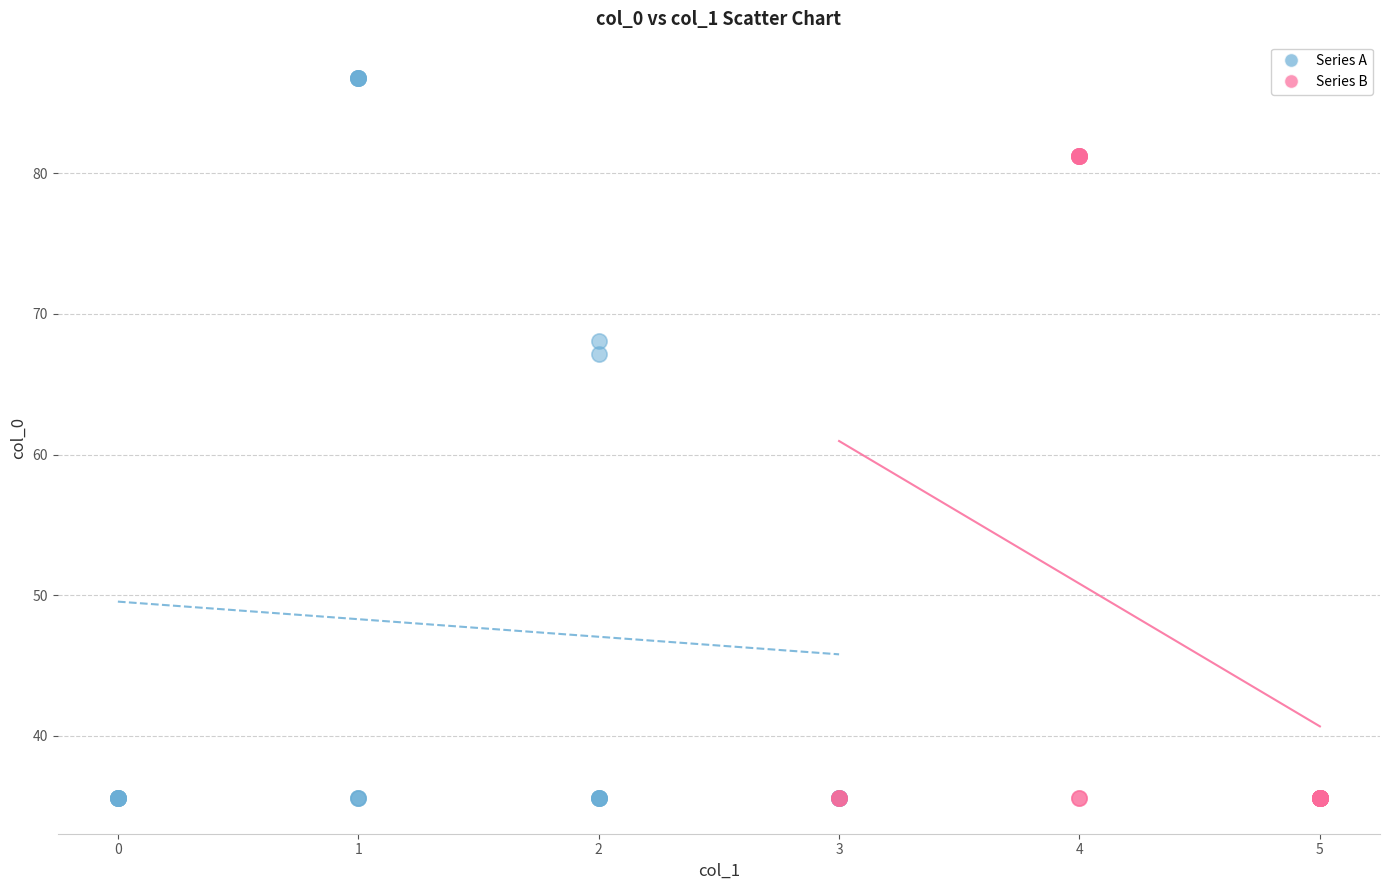

Which series contains the highest Y value?

Series A